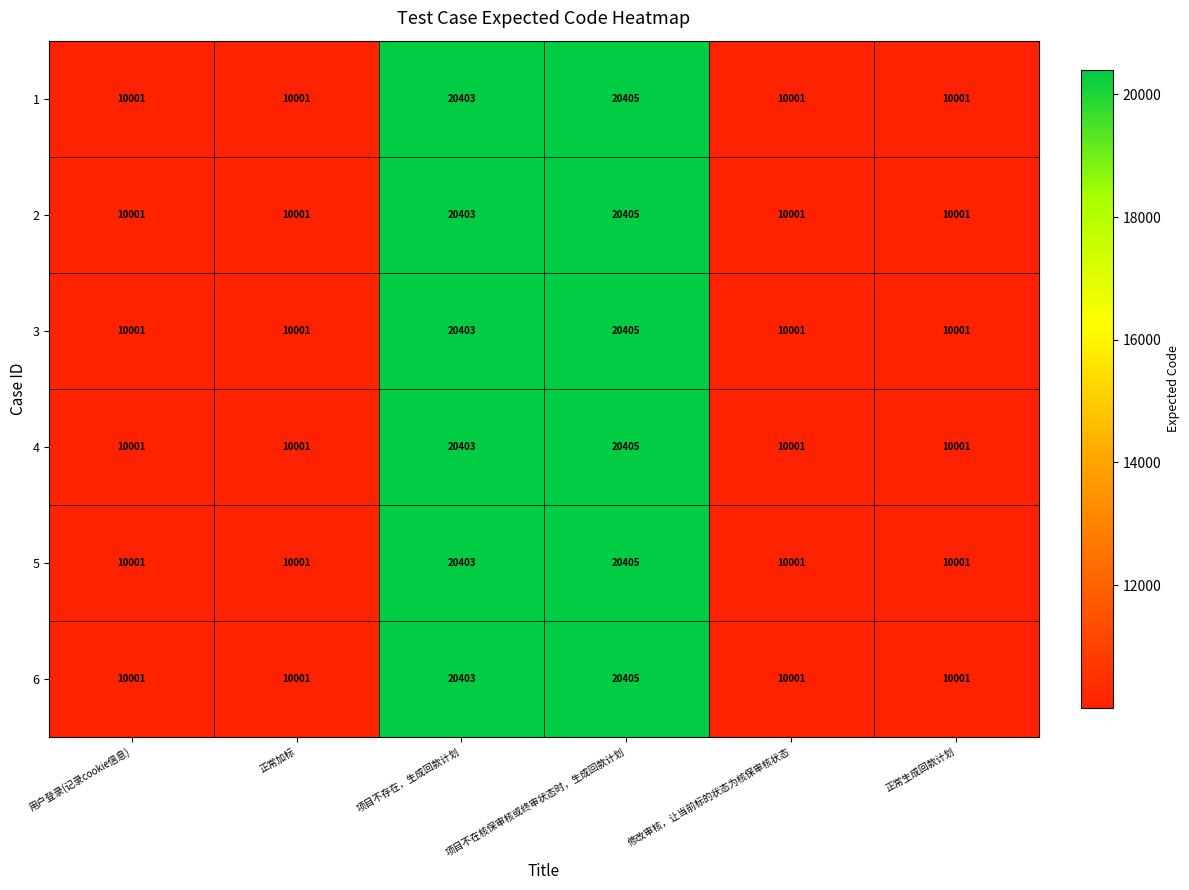

What is the minimum value for 1?

10001